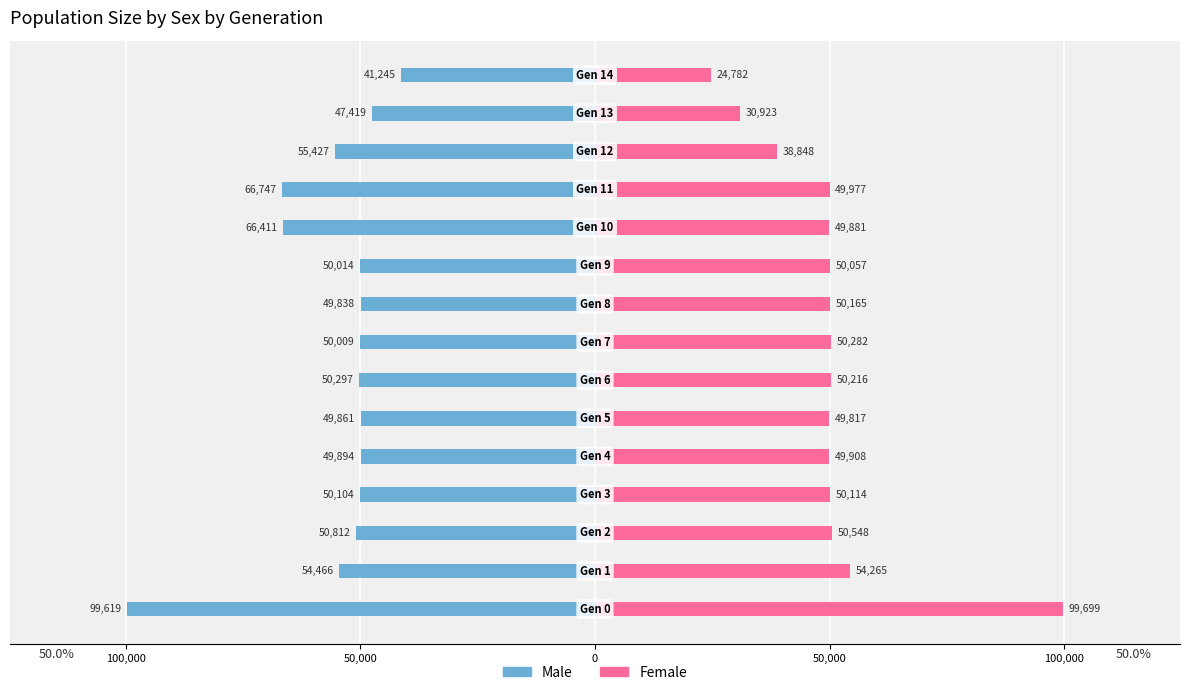

True or false: Female has a value of 55199 at 12.

False